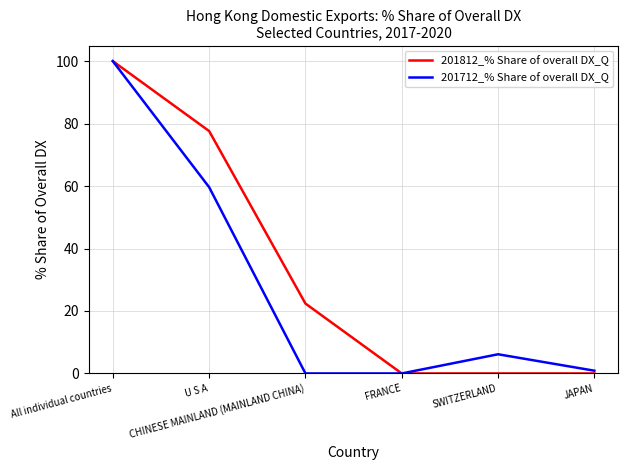

Which series has the largest total across all categories?

201812_% Share of overall DX_Q